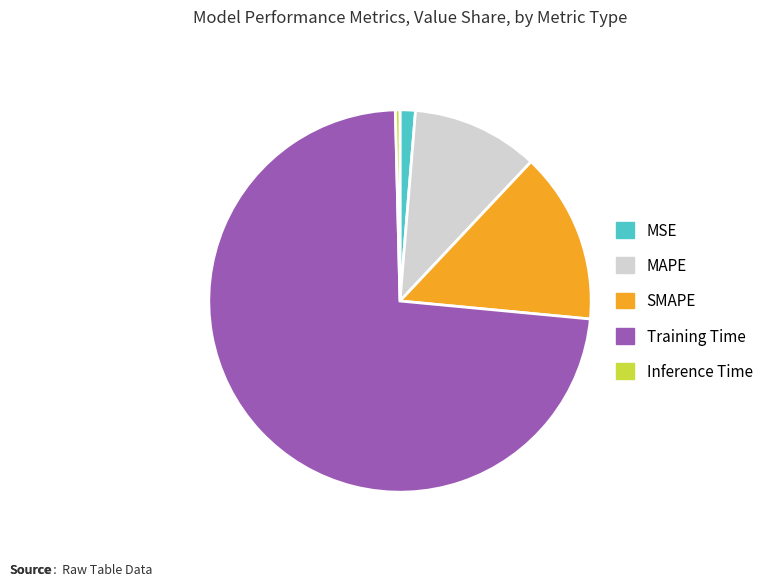

Which slice is the largest?

Training Time